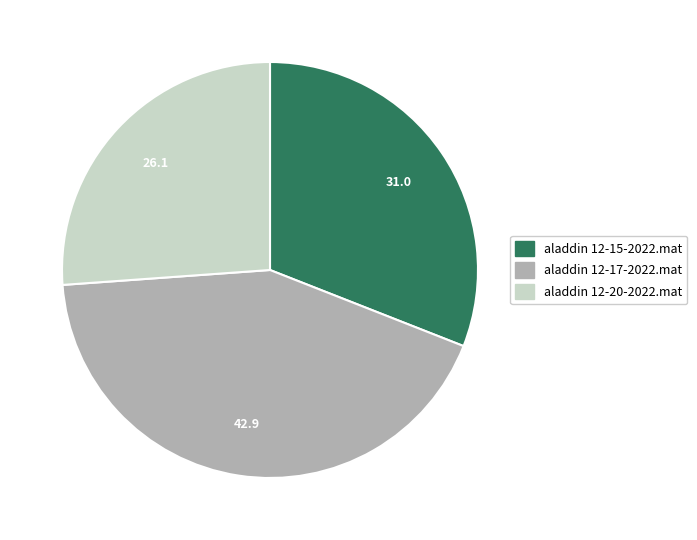

Rank the categories by value from highest to lowest.

aladdin 12-17-2022.mat, aladdin 12-15-2022.mat, aladdin 12-20-2022.mat